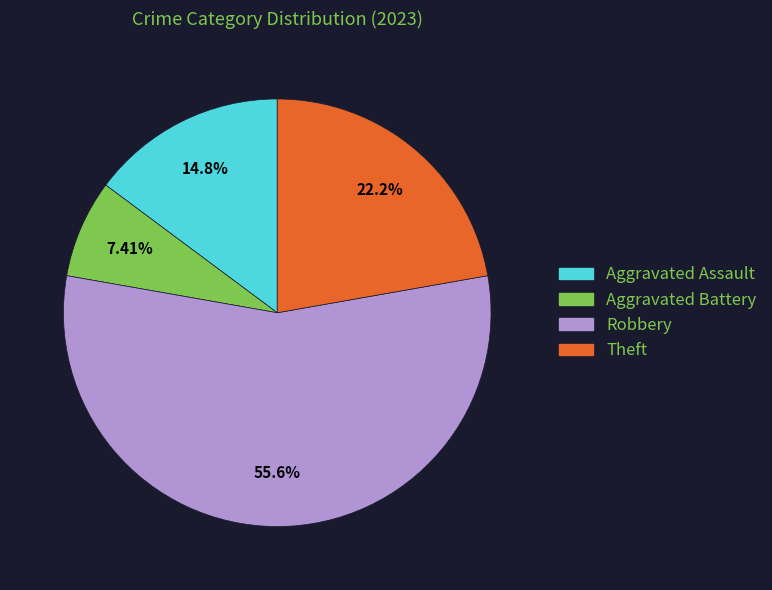

Count the number of slices in the pie.

4